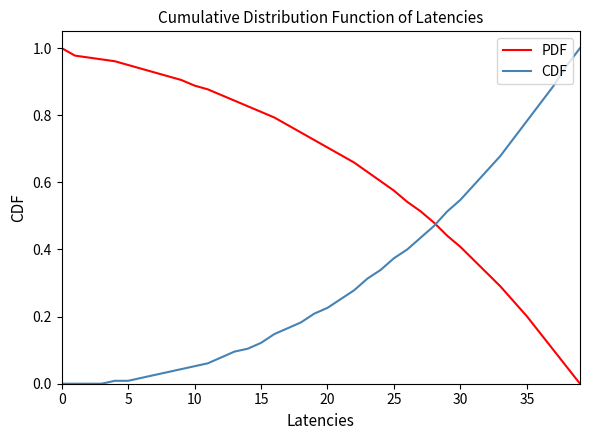

What are all the series names shown in the legend?

PDF, CDF